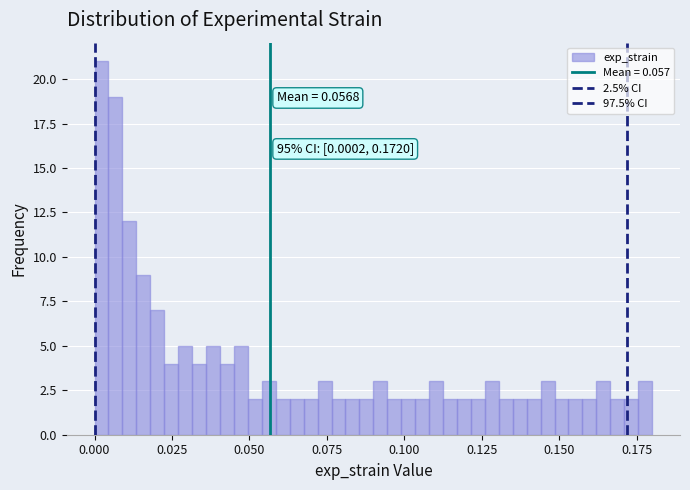

Read against the x-axis, roughly where is the centre of the tallest bar?

0.000